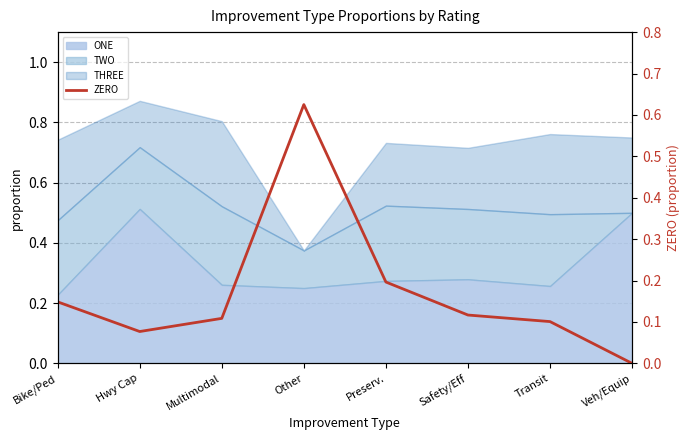

True or false: the data shows 0.1 at Multimodal.

True